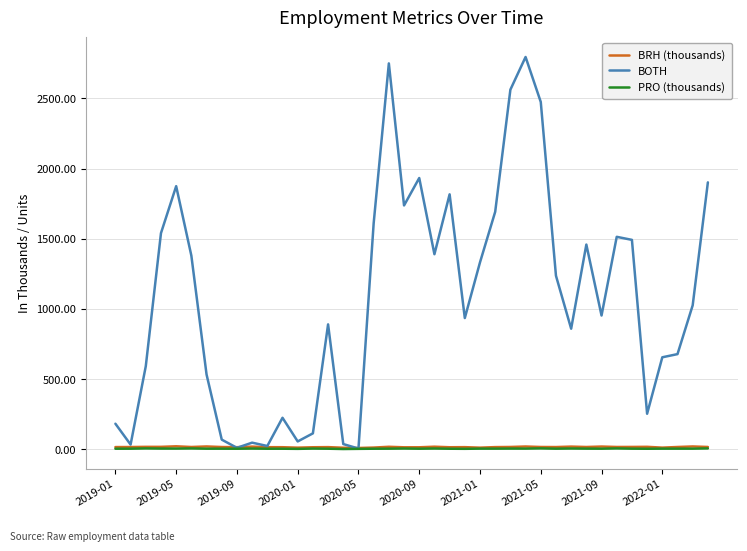

How many values in the PRO (thousands) series exceed 4?

36